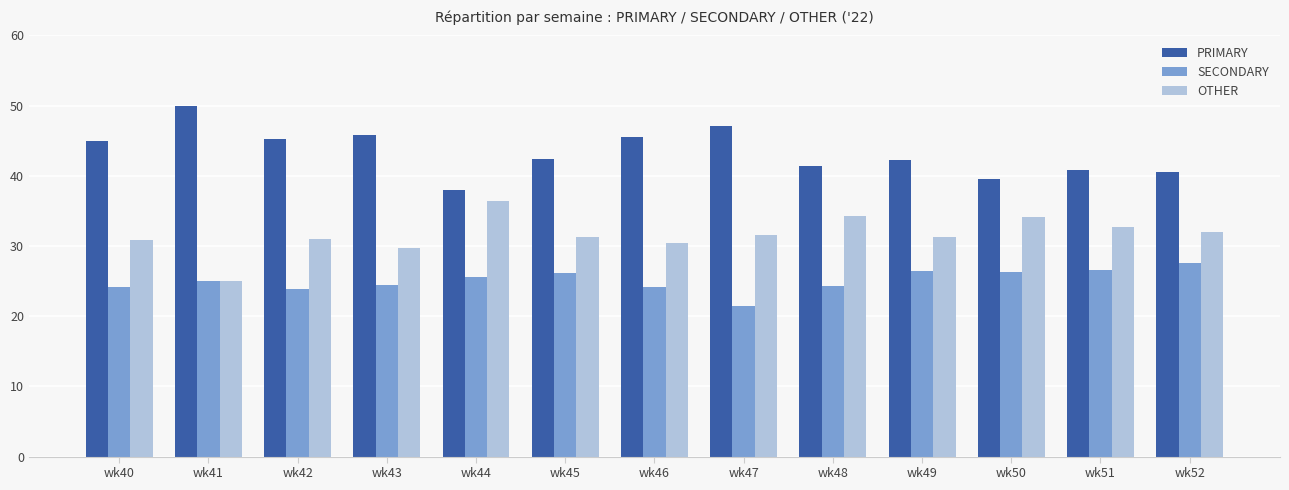

What is the value of the OTHER bar at the 8th from the left?

31.5